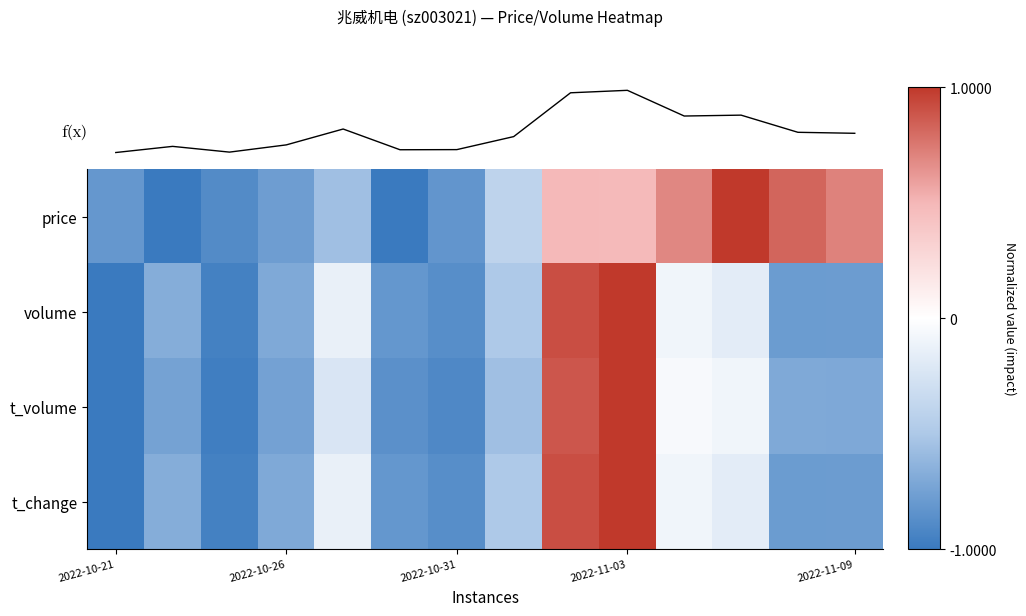

What is the difference between the maximum and minimum values in the t_change series?

2.0